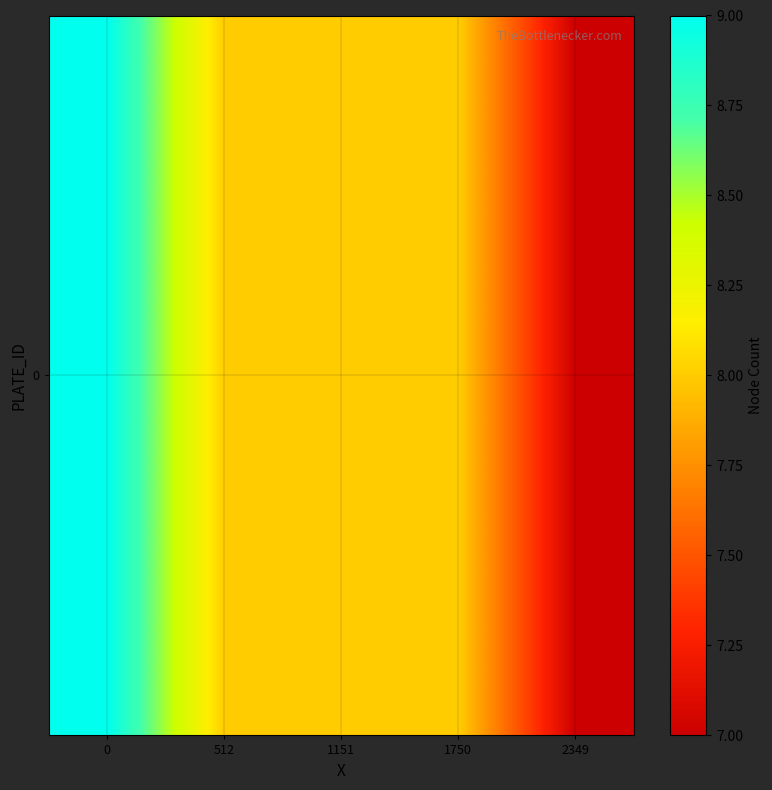

How many series are shown in this chart?

1